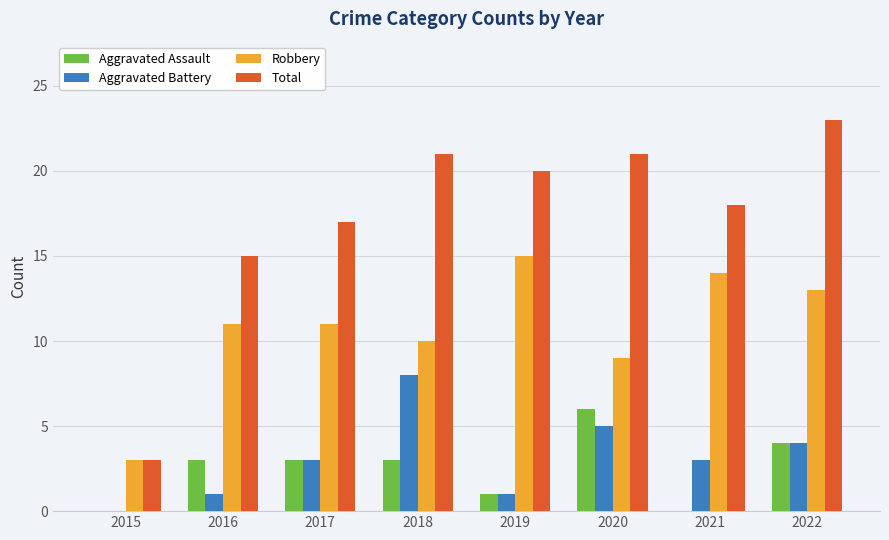

How many distinct data groups are displayed?

4